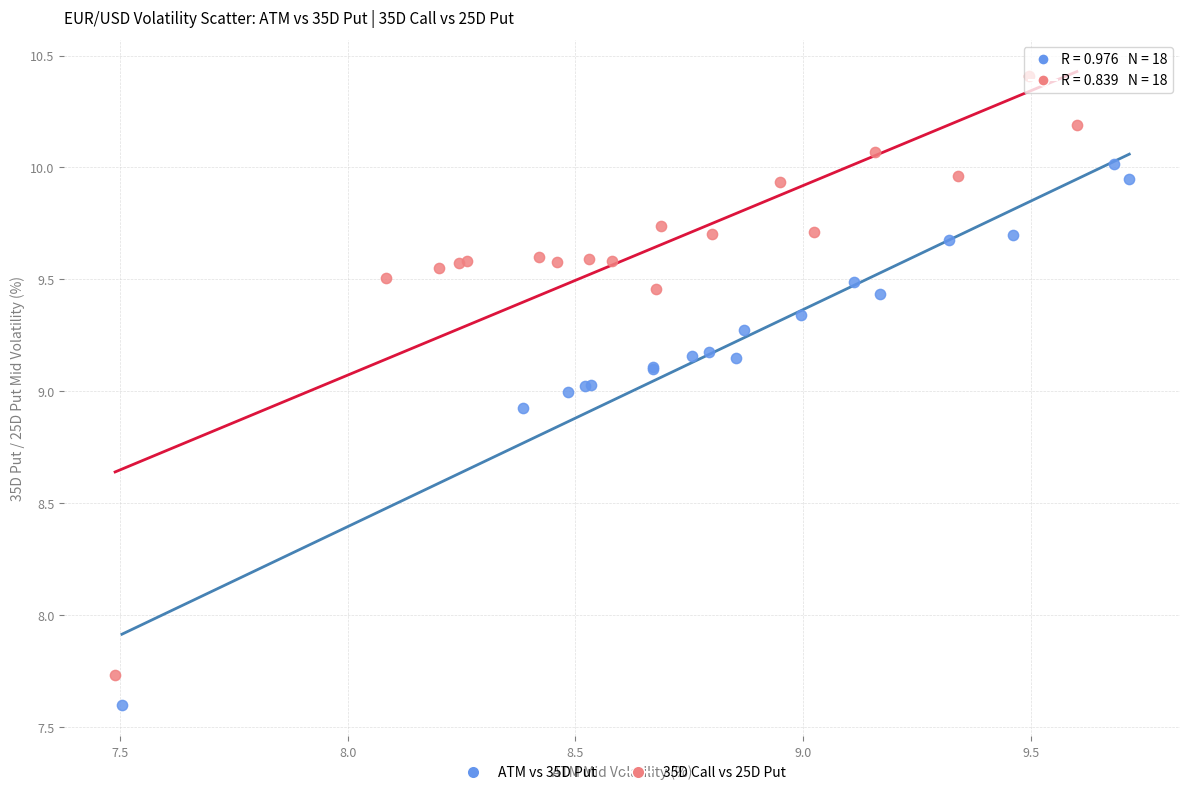

Which series reaches the maximum Y coordinate?

35D Call vs 25D Put